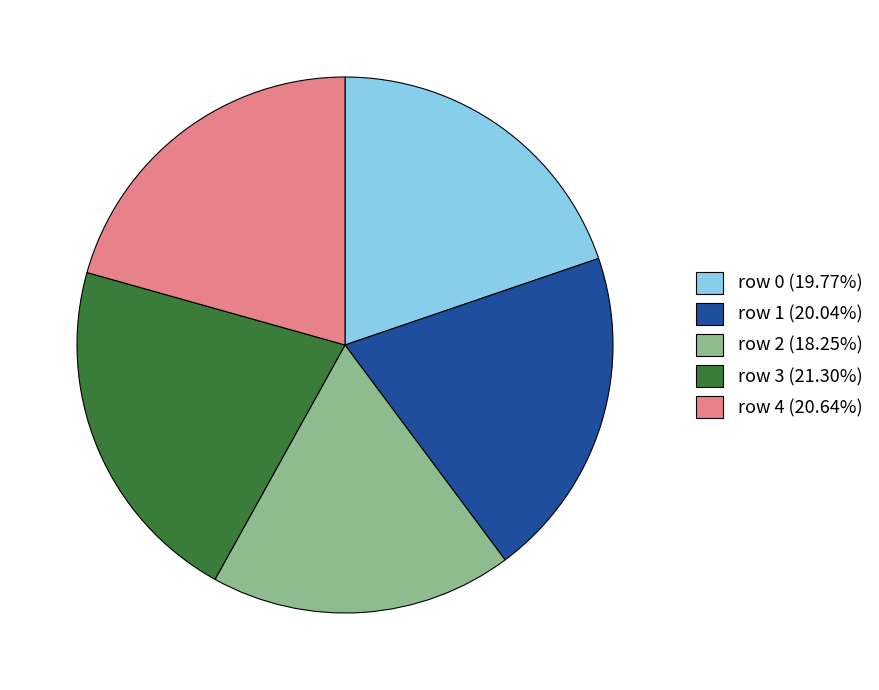

How many slices are in this pie chart?

5